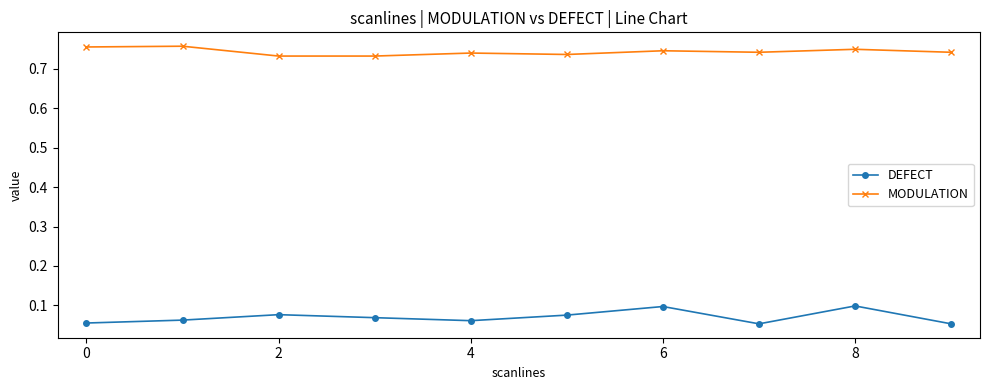

Which series has the largest total across all categories?

MODULATION